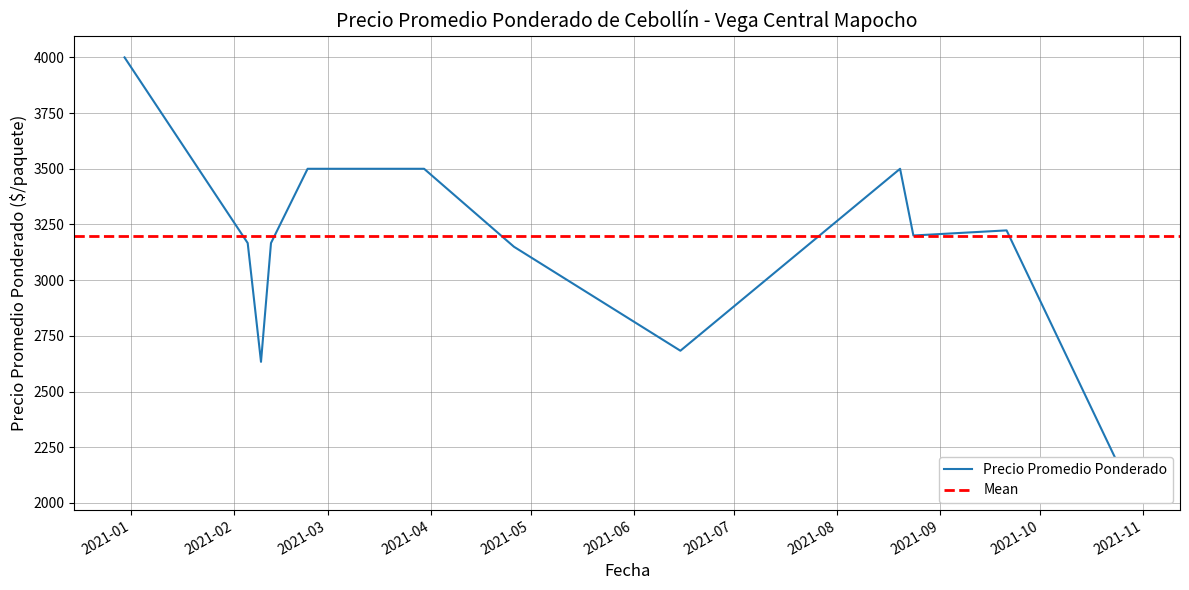

How many data points are above 3100?

19